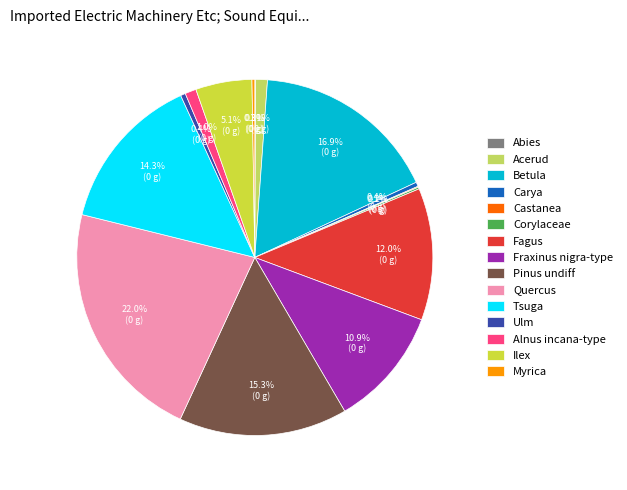

Which slice is the largest?

Quercus